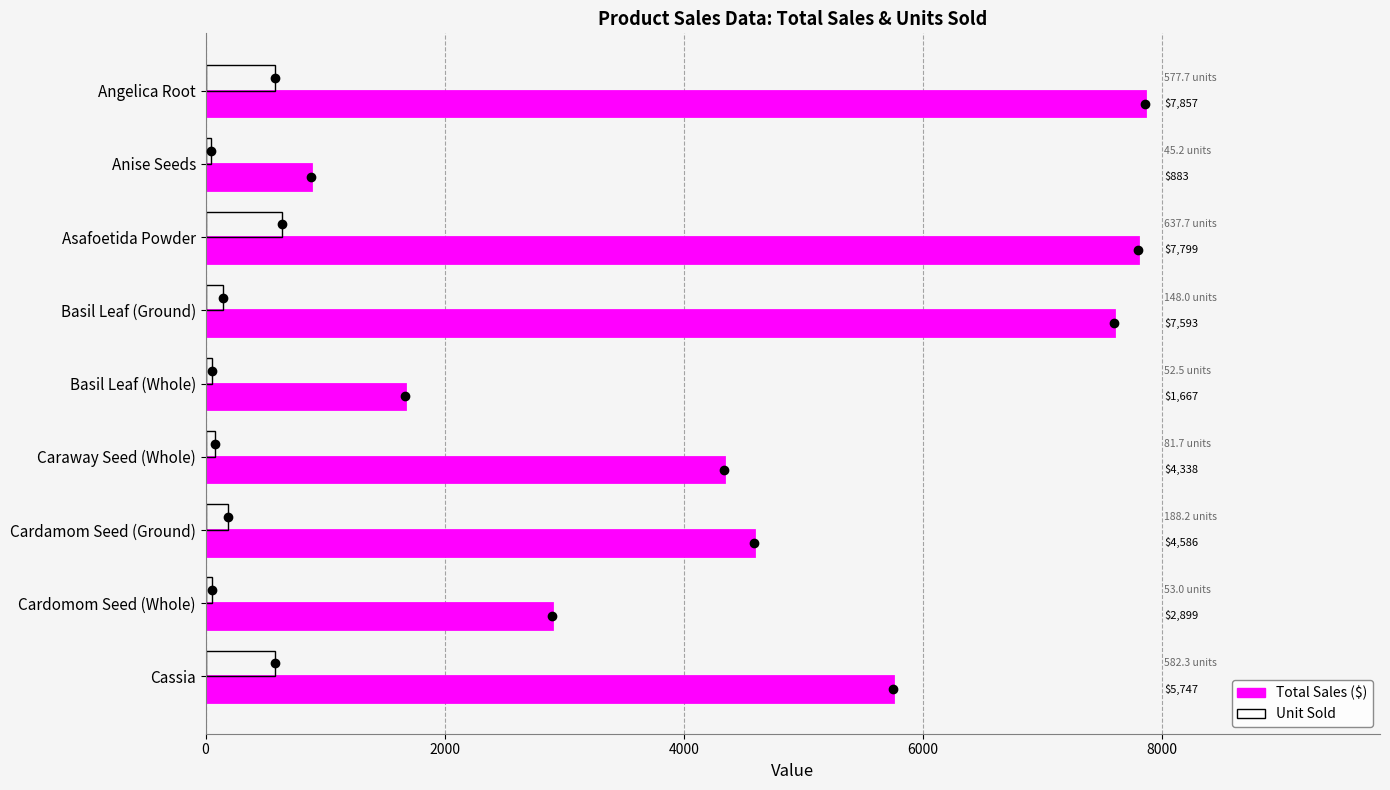

At which category is the sum across all series the highest?

Asafoetida Powder